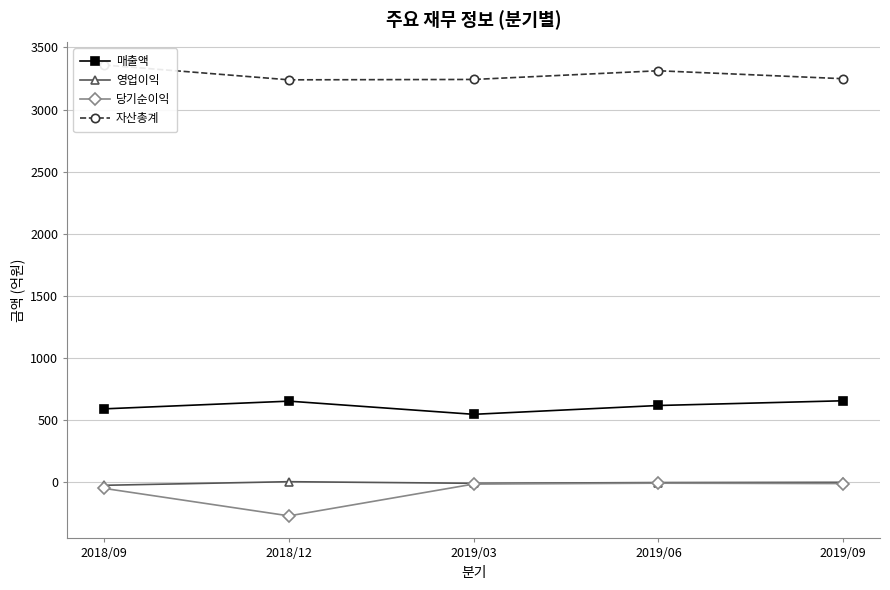

Where is the first local maximum for 매출액?

2018/12